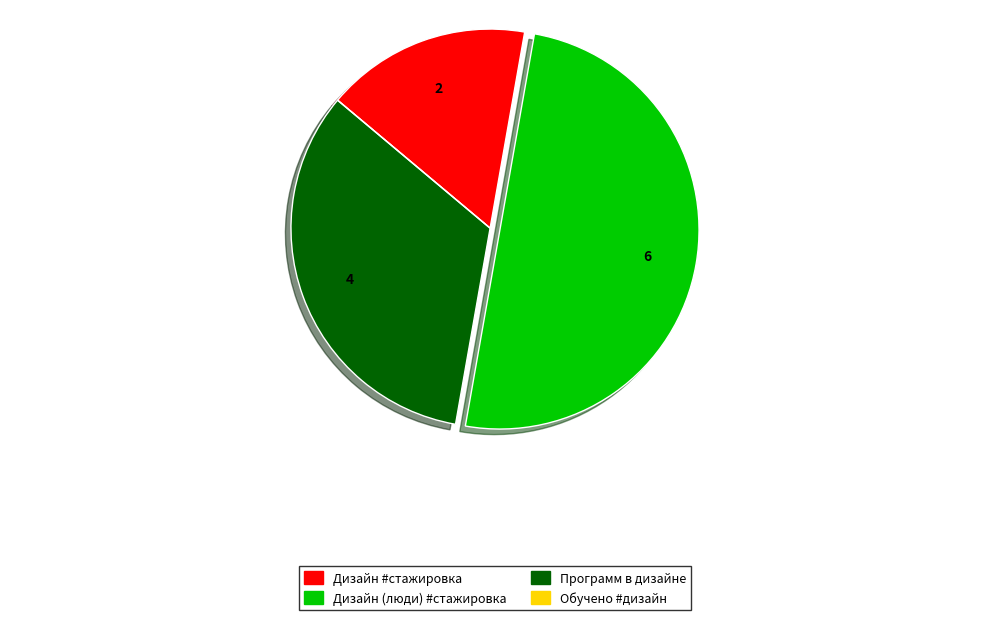

Is it true that Дизайн (люди) #стажировка is 50% of the pie?

True